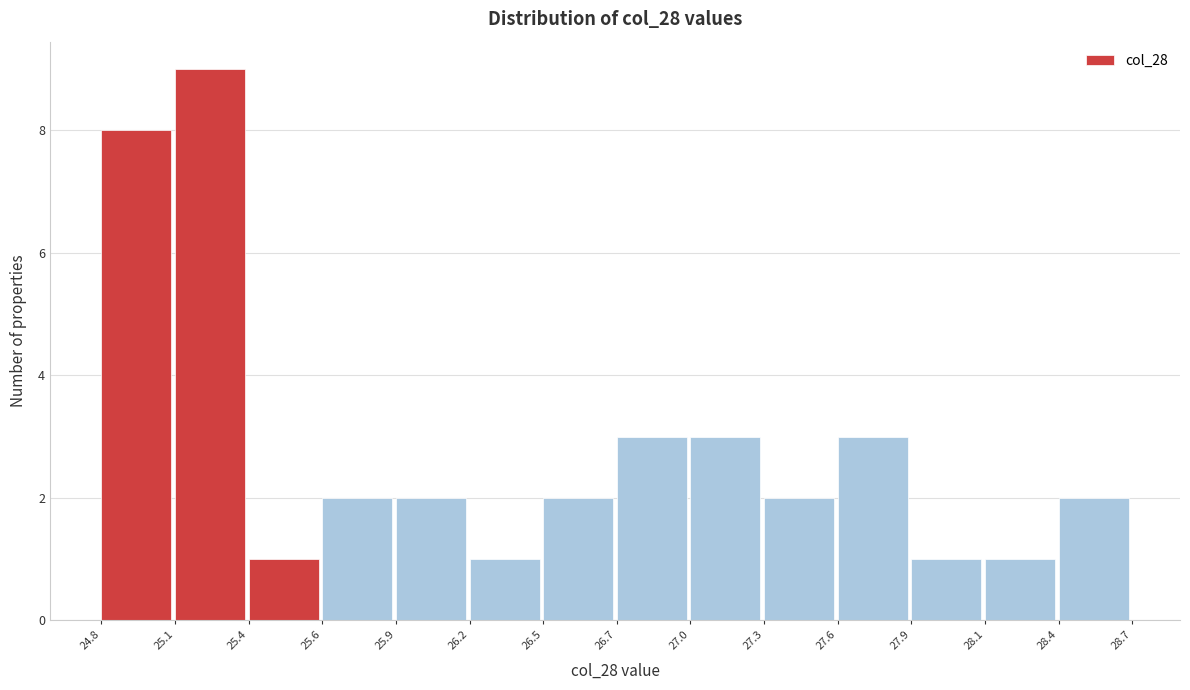

Reading right to left, transcribe all the data shown in this chart.

2	1	1	3	2	3	3	2	1	2	2	1	9	8